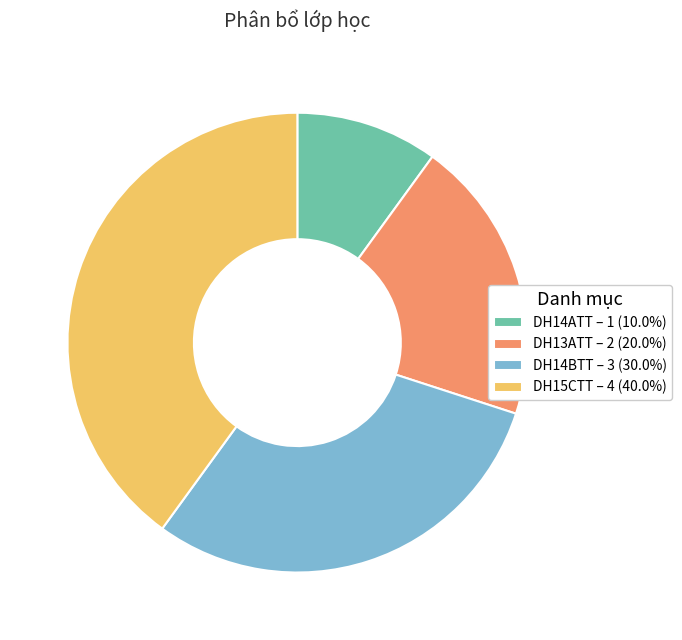

Is it true that DH13ATT is 20% of the pie?

True